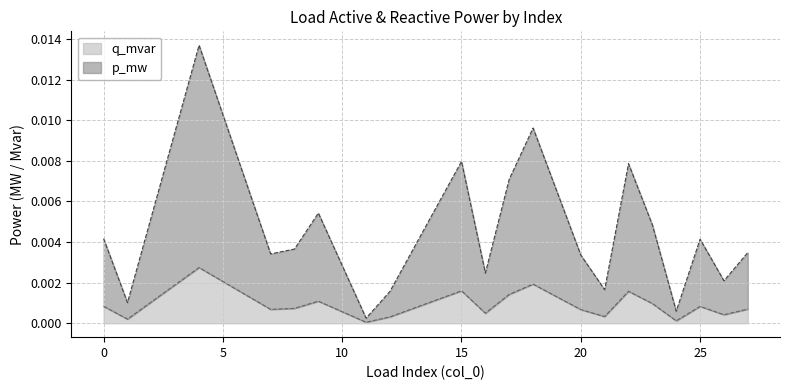

In p_mw, how many points are higher than both neighbors (excluding endpoints)?

6